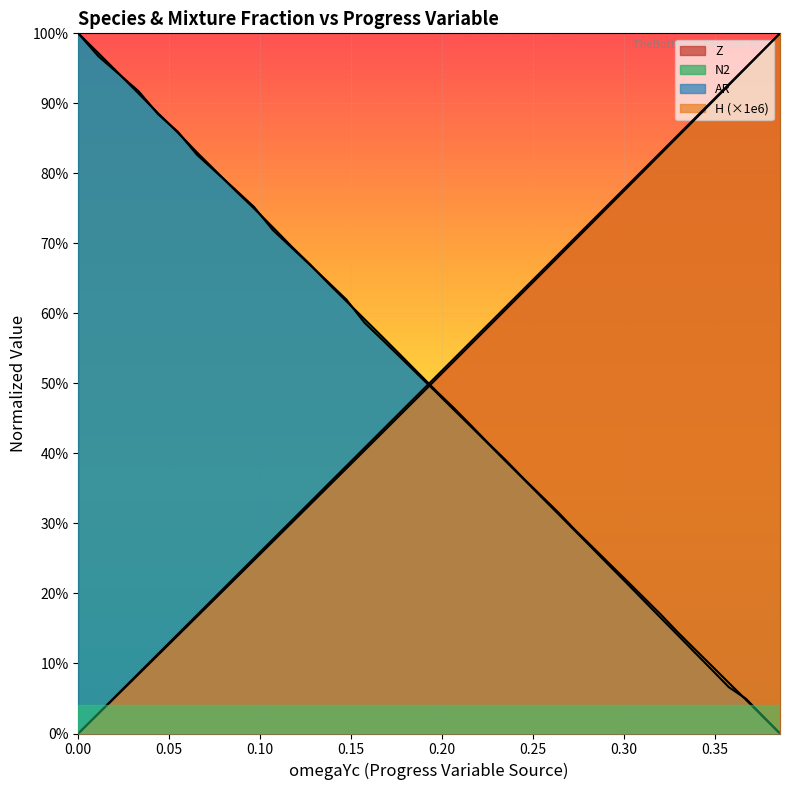

Reading left to right, transcribe all the data shown in this chart.

Z: 0.0	0.0	0.1	0.1	0.1	0.1	0.2	0.2	0.2	0.2	0.3	0.3	0.3	0.4	0.4	0.4	0.4	0.5	0.5	0.5	0.5	0.6	0.6	0.6	0.6	0.7	0.7	0.7	0.7	0.8	0.8	0.8	0.8	0.9	0.9	0.9	0.9	1.0	1.0	1.0
omegaYc: 0.0	0.0	0.1	0.1	0.1	0.1	0.2	0.2	0.2	0.3	0.3	0.3	0.3	0.4	0.4	0.4	0.4	0.5	0.5	0.5	0.5	0.6	0.6	0.6	0.6	0.7	0.7	0.7	0.7	0.8	0.8	0.8	0.8	0.9	0.9	0.9	0.9	1.0	1.0	1.0
N2: 1.0	1.0	0.9	0.9	0.9	0.9	0.8	0.8	0.8	0.8	0.7	0.7	0.7	0.6	0.6	0.6	0.6	0.5	0.5	0.5	0.5	0.4	0.4	0.4	0.4	0.3	0.3	0.3	0.3	0.2	0.2	0.2	0.2	0.1	0.1	0.1	0.1	0.0	0.0	0.0
AR: 1.0	1.0	0.9	0.9	0.9	0.9	0.8	0.8	0.8	0.8	0.7	0.7	0.7	0.6	0.6	0.6	0.6	0.5	0.5	0.5	0.5	0.4	0.4	0.4	0.4	0.3	0.3	0.3	0.3	0.2	0.2	0.2	0.2	0.1	0.1	0.1	0.1	0.0	0.0	0.0